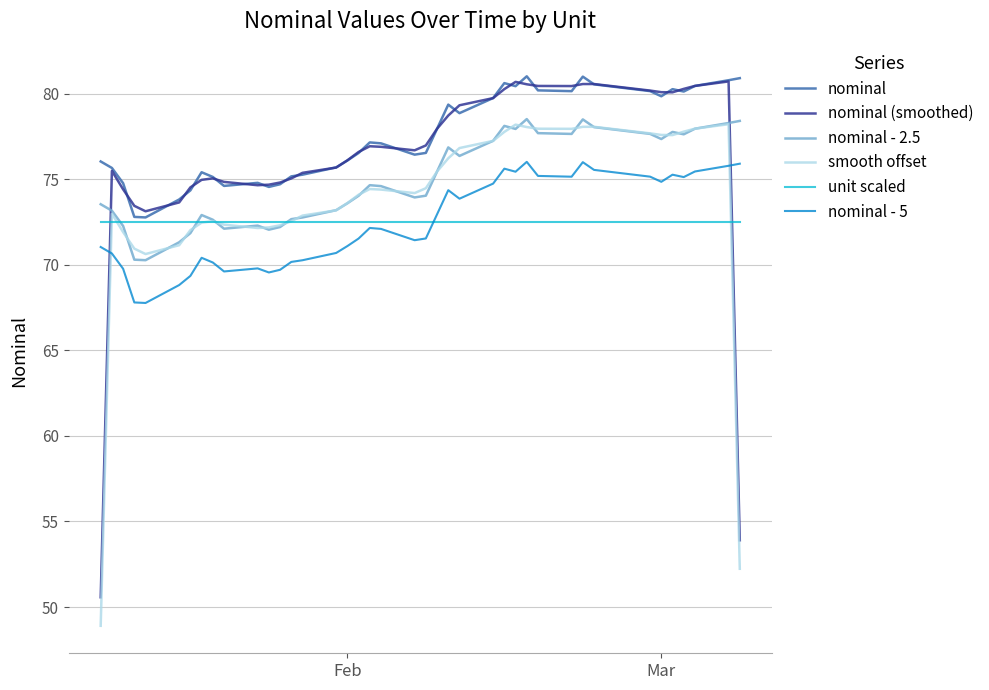

True or false: nominal - 5 and nominal - 2.5 intersect in this chart.

False